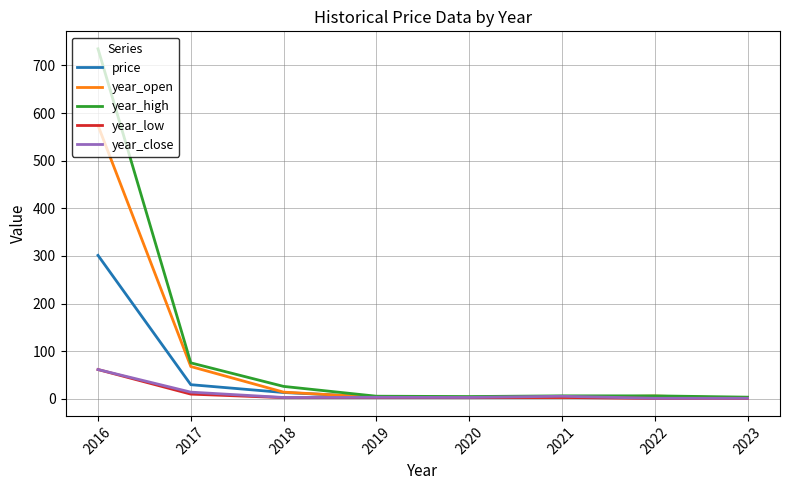

At which category is the sum across all series the highest?

2016